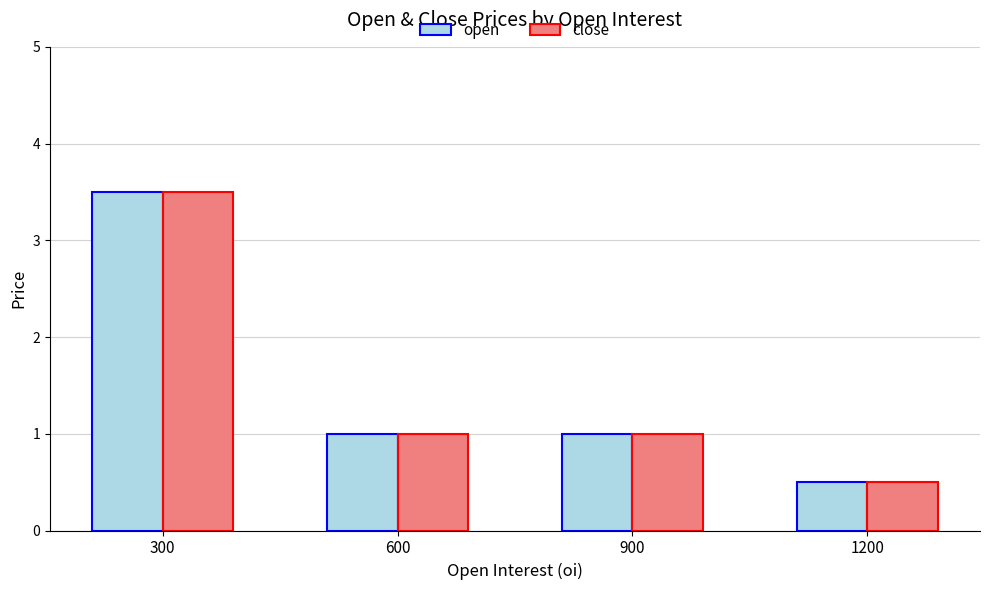

How many groups of bars are there?

4